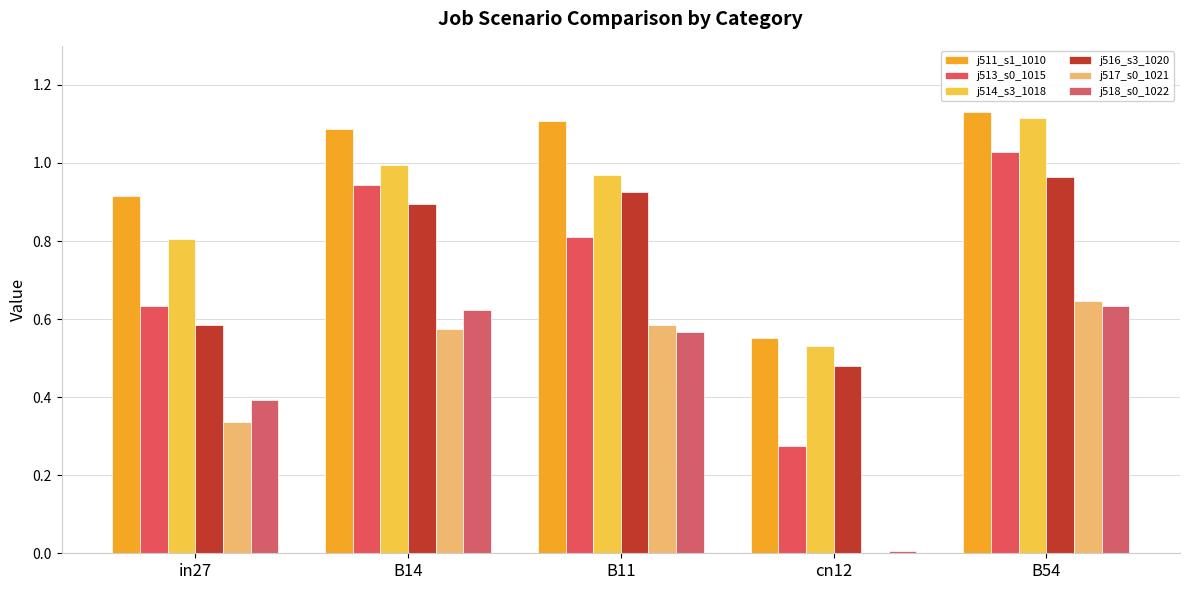

At which label does j518_s0_1022 reach its minimum?

cn12